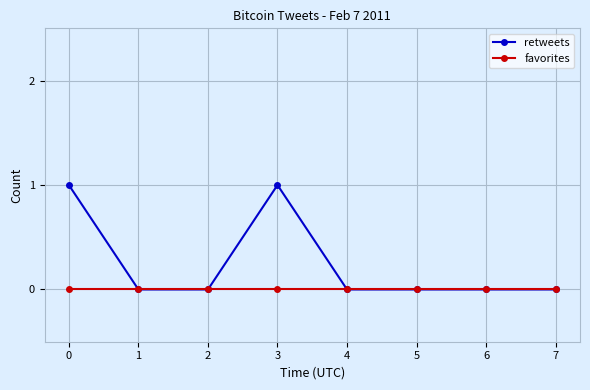

Is the value of favorites at 3 greater than the value of retweets at 3?

No